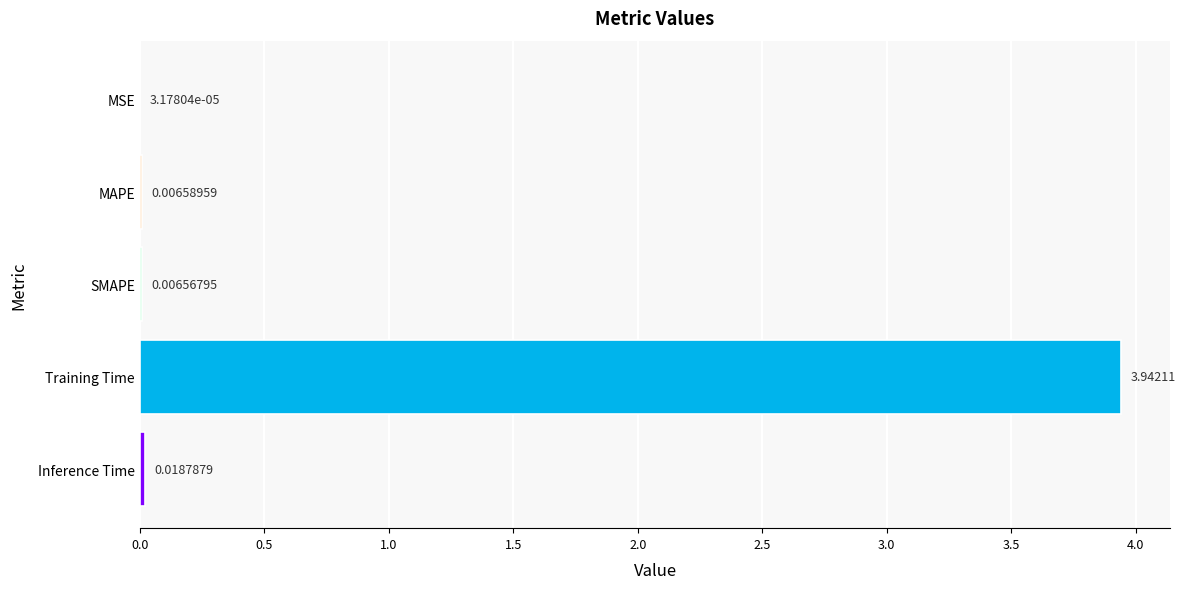

Are the bars horizontal?

Yes